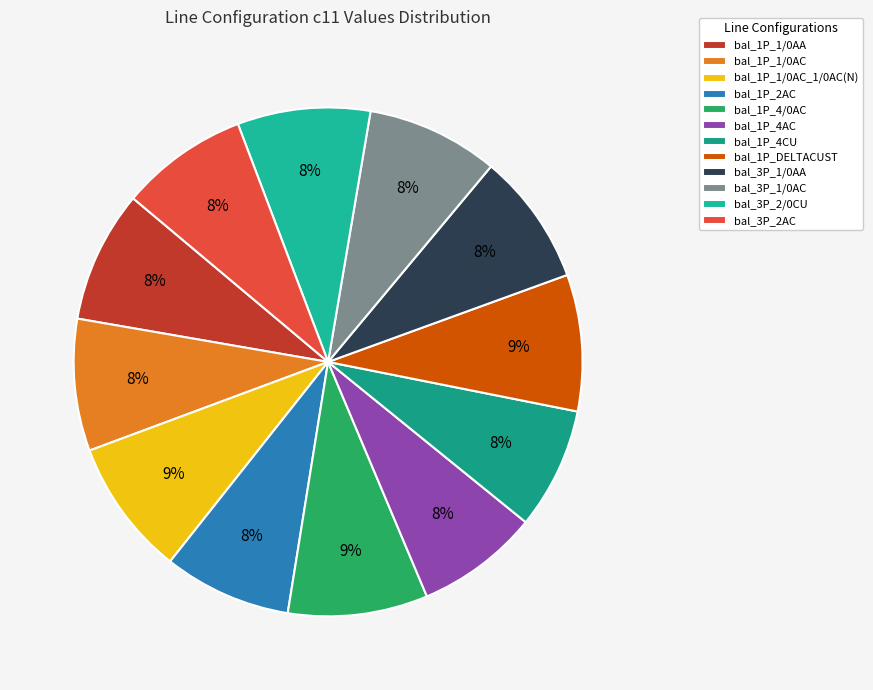

To the nearest percent, what portion does bal_1P_4/0AC represent?

9%